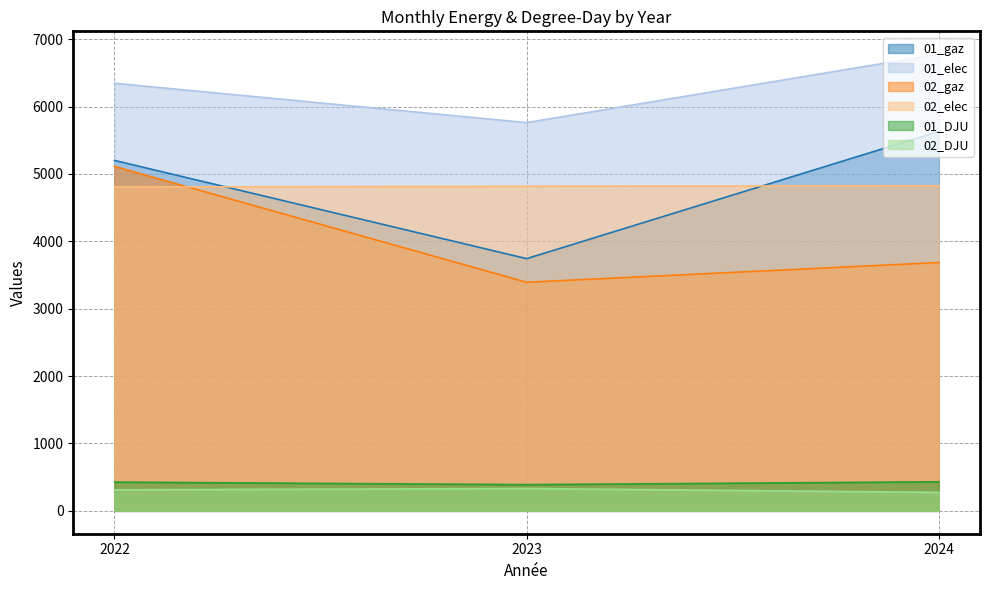

Reading right to left, extract all data points from this chart.

01_gaz: 5630.0	3742.4	5200.3
01_elec: 6776.5	5761.0	6345.0
02_gaz: 3685.3	3392.3	5111.6
02_elec: 4823.8	4816.8	4805.3
01_DJU: 431.4	389.1	426.9
02_DJU: 274.6	331.9	312.7